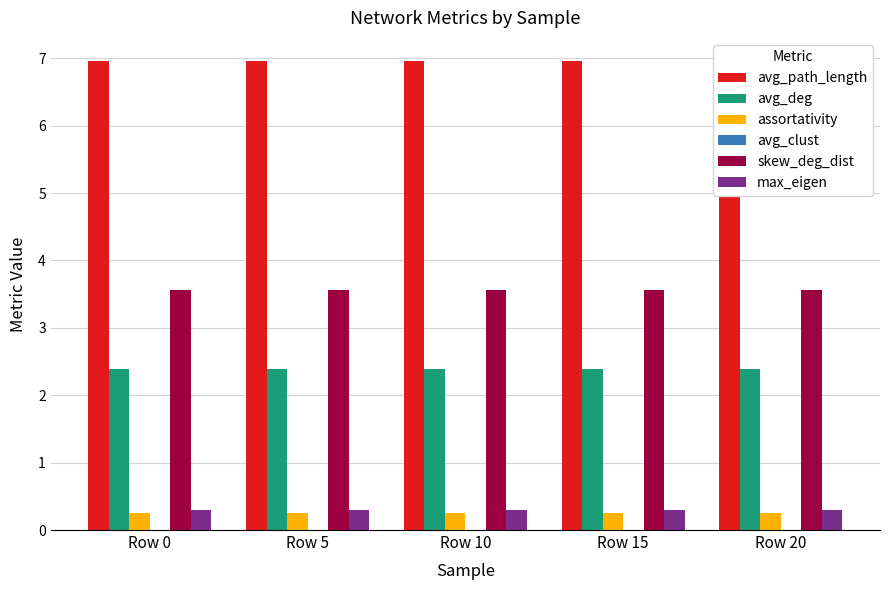

Reading left to right, extract all data points from this chart.

avg_path_length: Row 0=7.0	Row 5=7.0	Row 10=7.0	Row 15=7.0	Row 20=7.0
avg_deg: Row 0=2.4	Row 5=2.4	Row 10=2.4	Row 15=2.4	Row 20=2.4
assortativity: Row 0=0.3	Row 5=0.3	Row 10=0.3	Row 15=0.3	Row 20=0.3
avg_clust: Row 0=0.0	Row 5=0.0	Row 10=0.0	Row 15=0.0	Row 20=0.0
skew_deg_dist: Row 0=3.6	Row 5=3.6	Row 10=3.6	Row 15=3.6	Row 20=3.6
max_eigen: Row 0=0.3	Row 5=0.3	Row 10=0.3	Row 15=0.3	Row 20=0.3